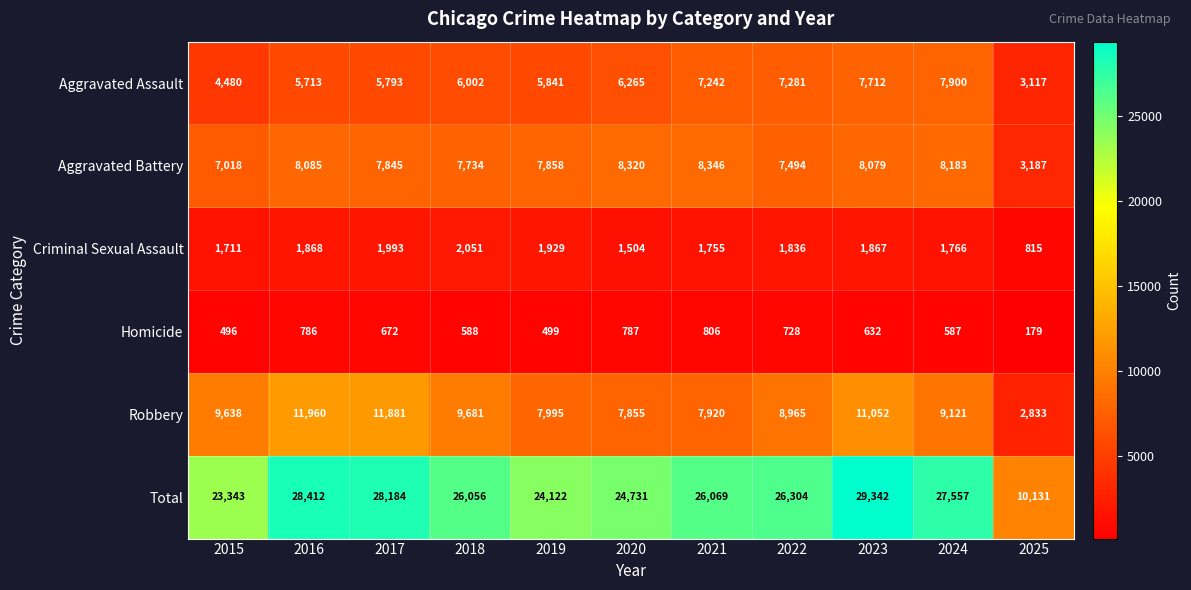

True or false: Criminal Sexual Assault has a value of 1029 at 2021.

False